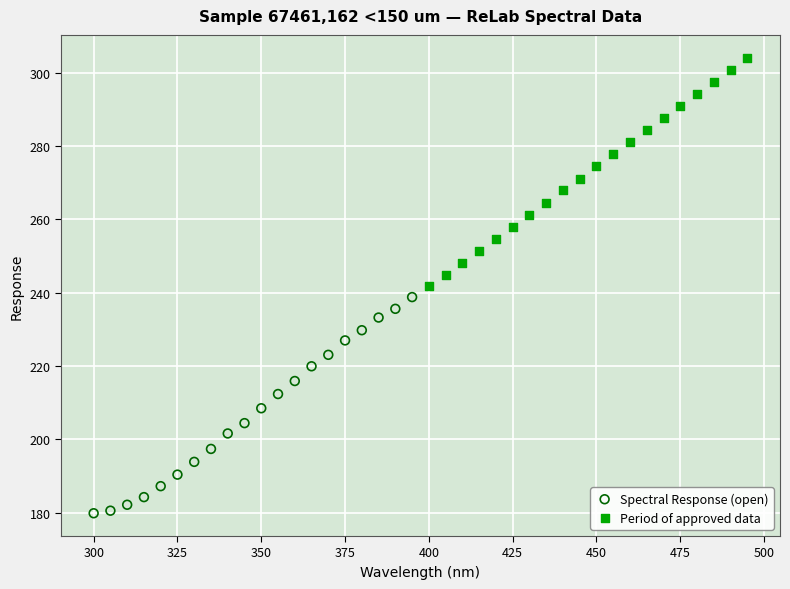

Which series reaches the minimum Y coordinate?

Spectral Response (open)